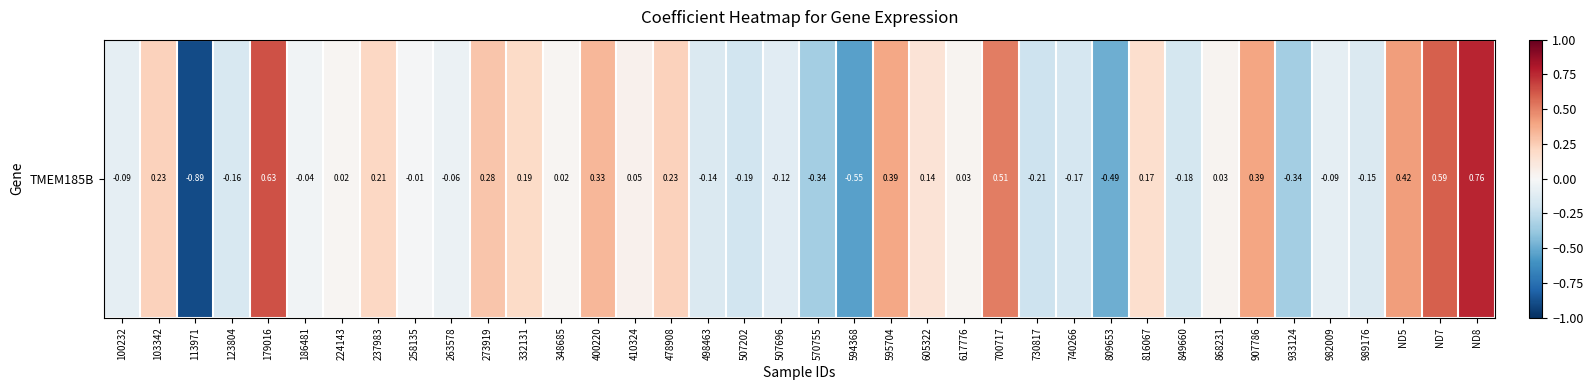

True or false: the data shows -0.1 at 507696.

True